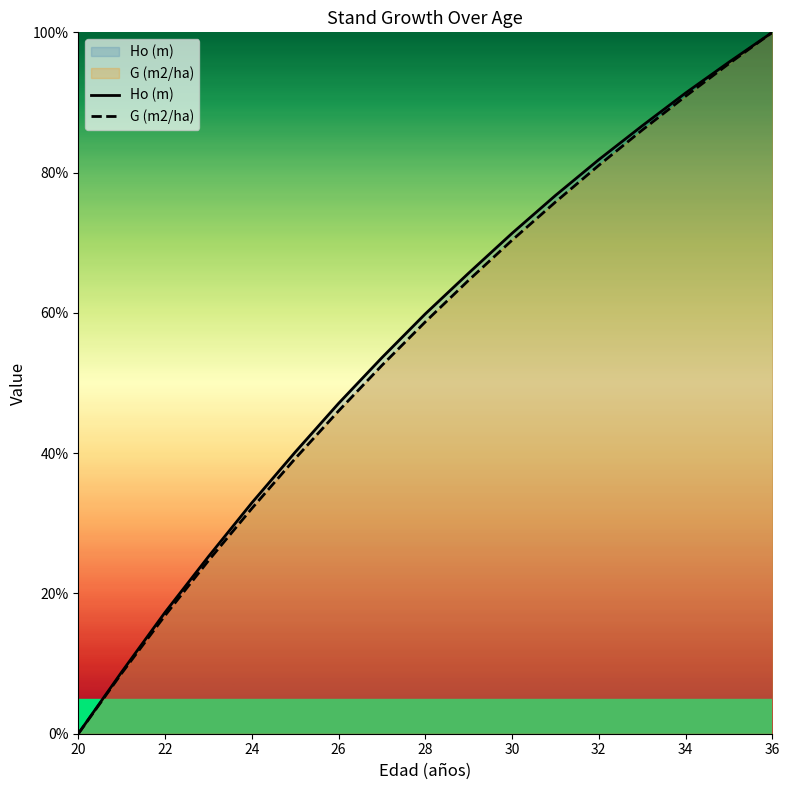

What is the spread (max minus min) of values at 28?

1.1